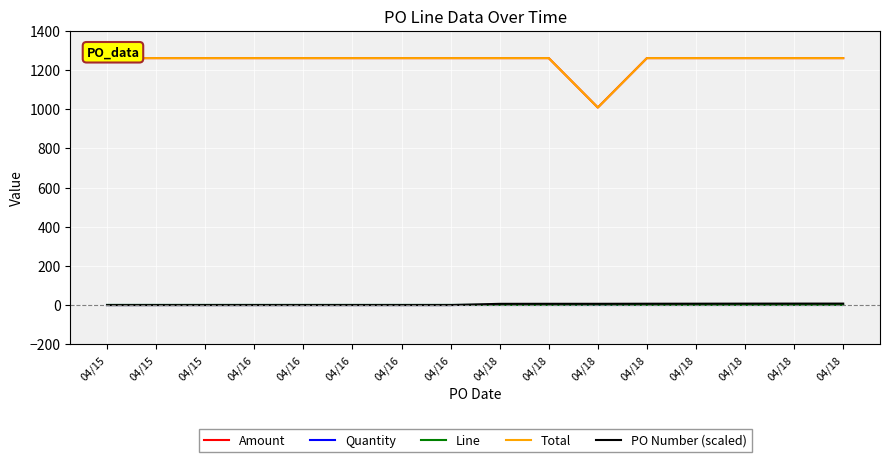

True or false: Total and Quantity cross at least once.

False